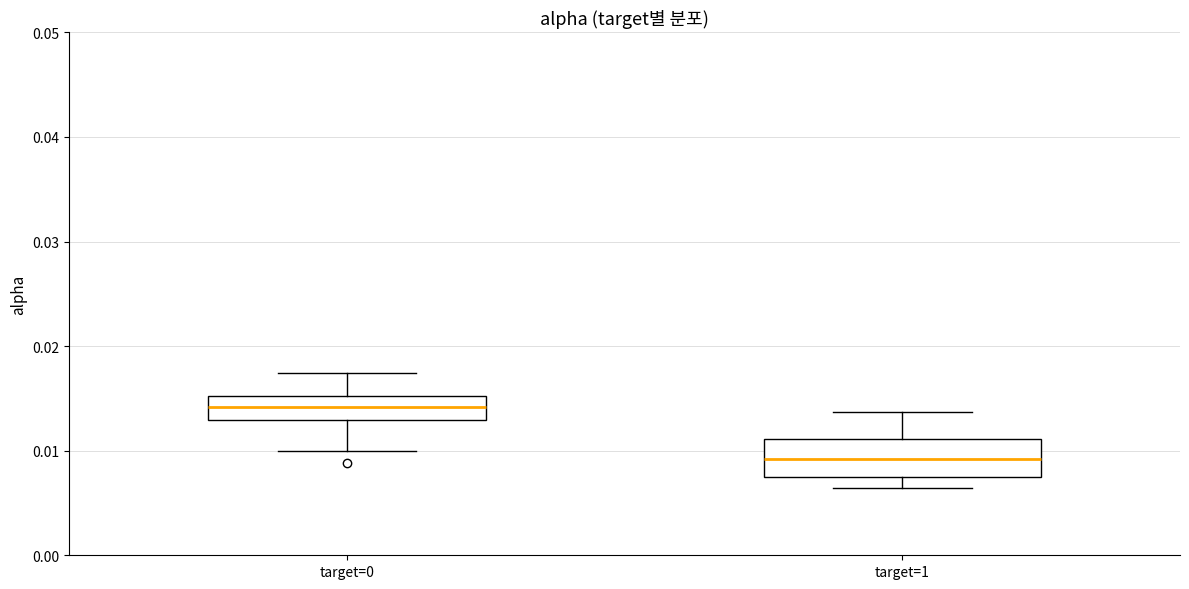

Where does the upper whisker of the box for target=0 end on the y-axis? The values are not printed on the chart, so give them approximately, as read against the axis.

0.017